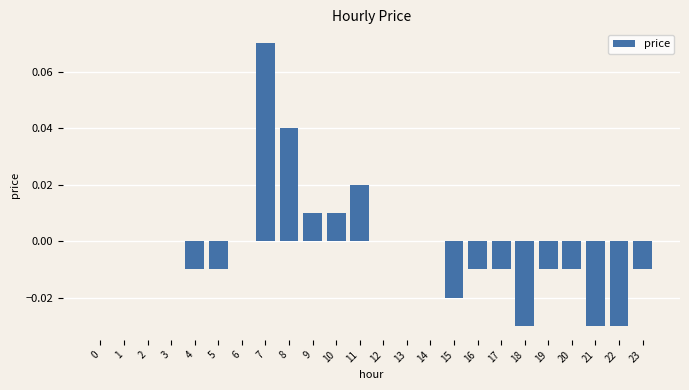

Which label corresponds to the largest value in the chart?

7